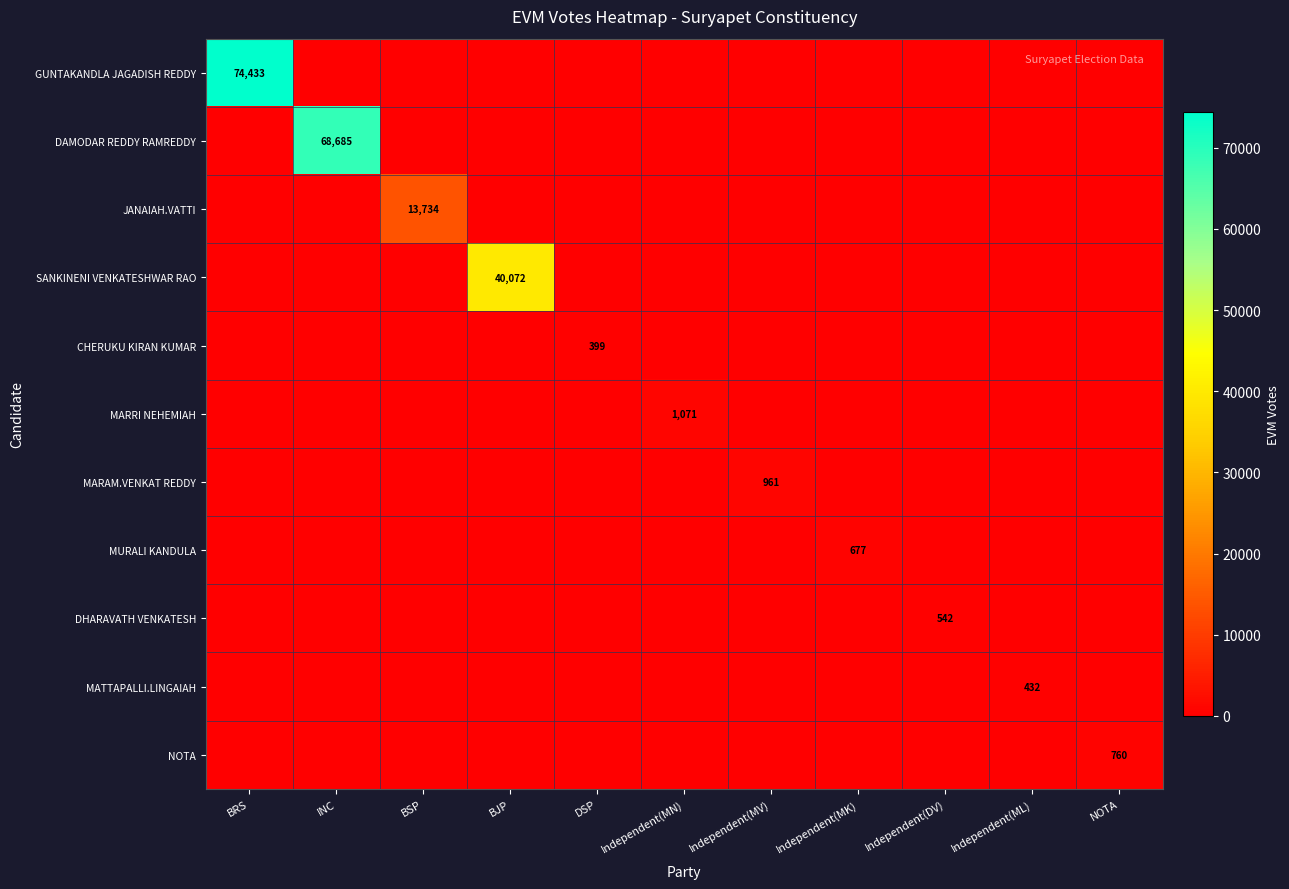

What is the total value across all series at DSP?

399